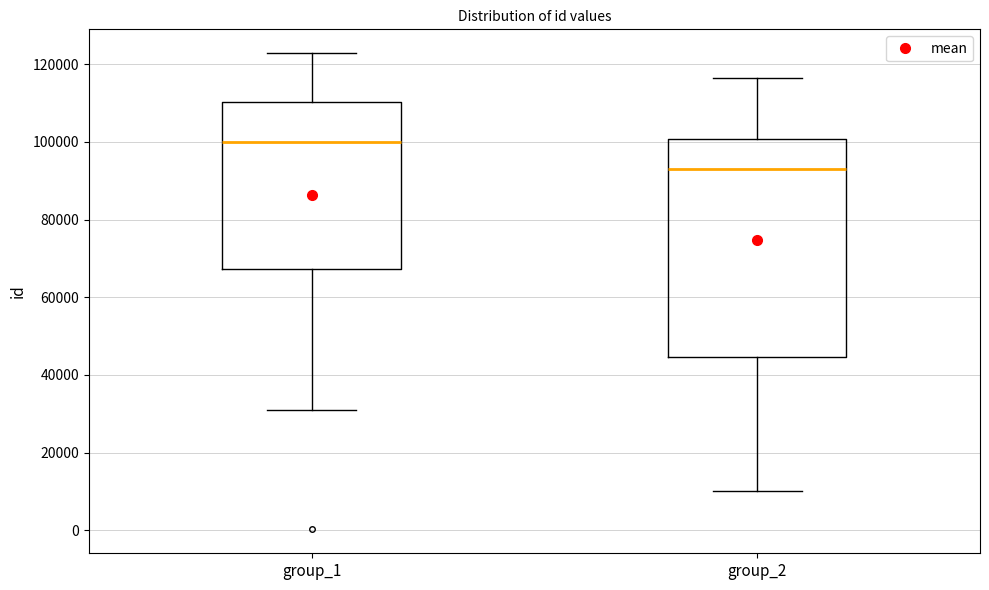

Where does the lower whisker of the box for group_1 end on the y-axis? The values are not printed on the chart, so give them approximately, as read against the axis.

32000